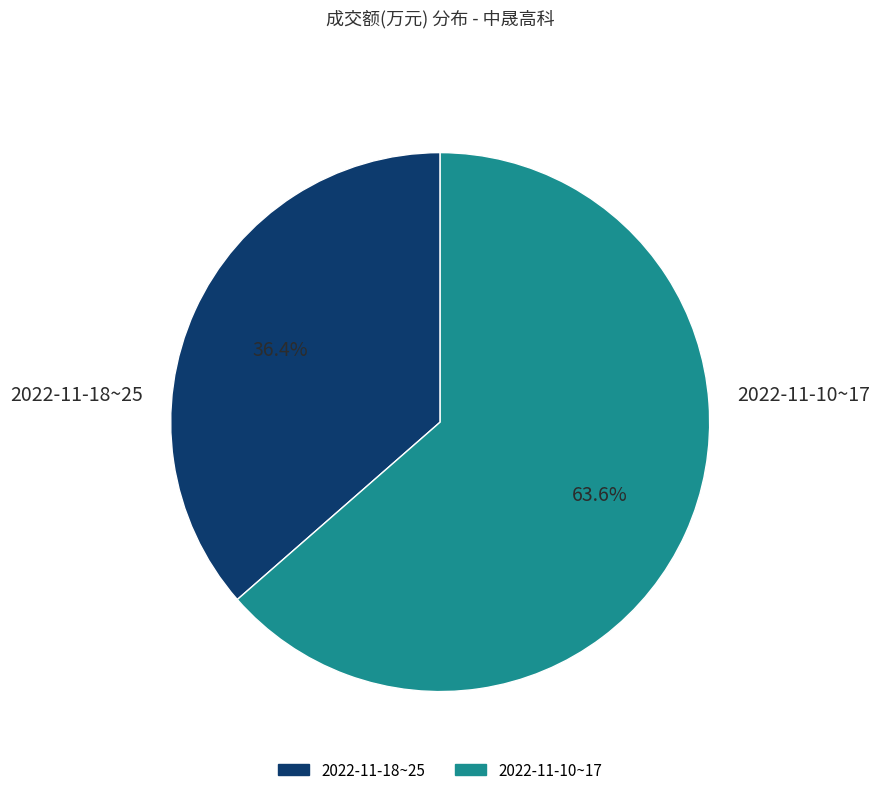

Is there a majority slice in this chart?

Yes